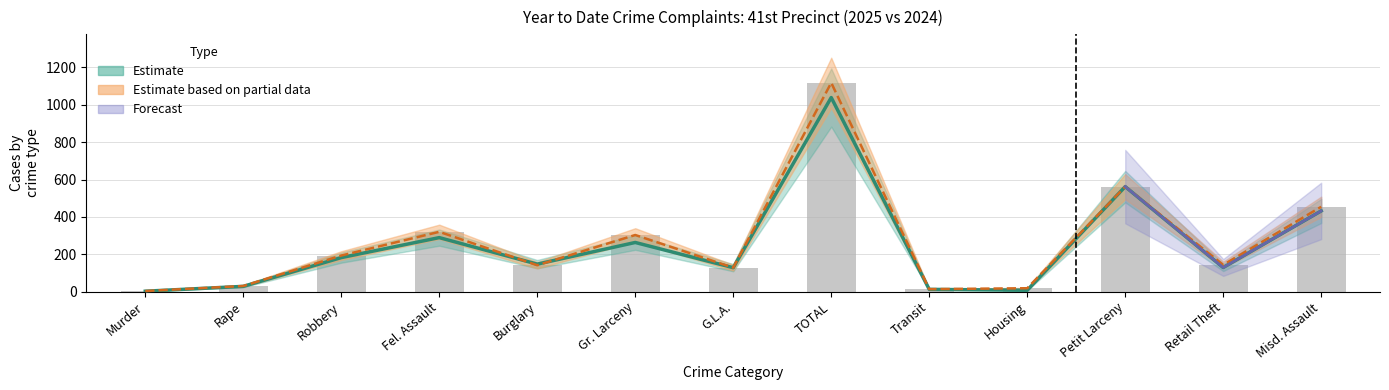

Is it true that 2024 YTD equals 454 at Misd. Assault?

True